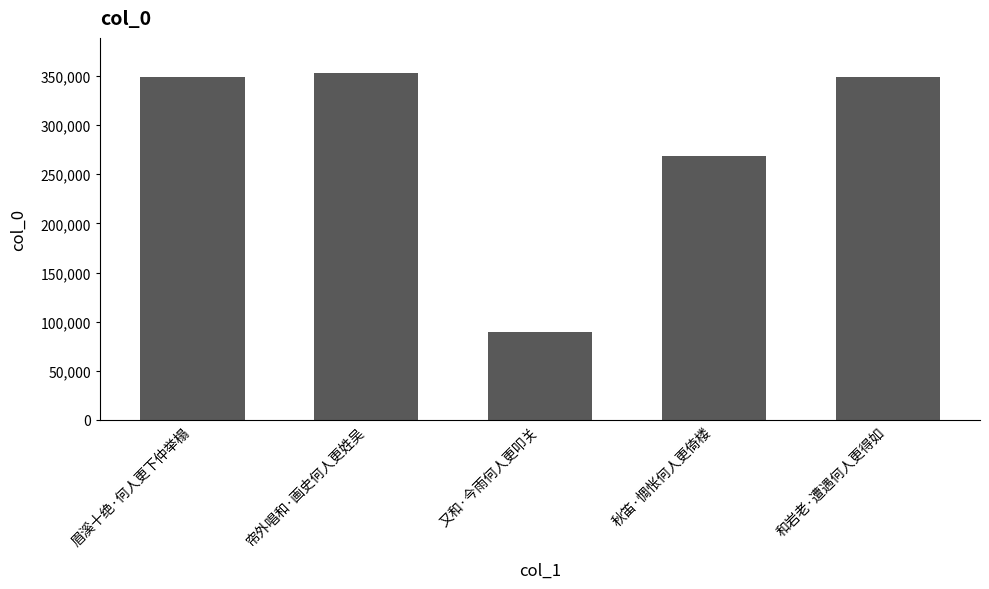

What is the ratio of the value at 又和·今雨何人更叩关 to the value at 和岩老·遭遇何人更得如?

0.3